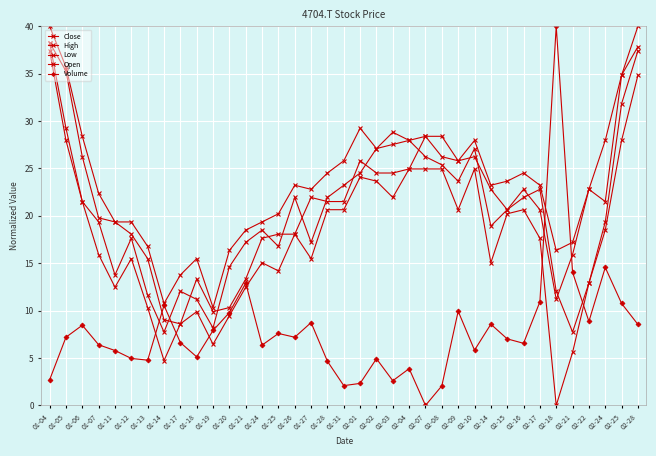

Which series changed the most between 01-27 and 02-09?

Close